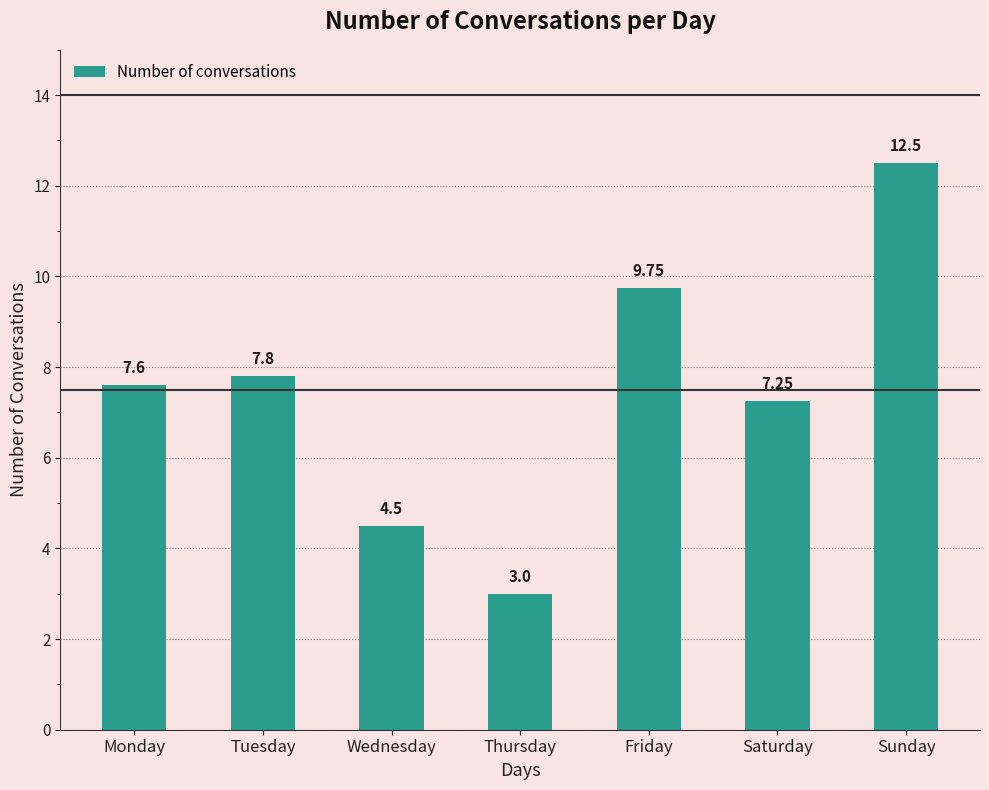

At which category does the chart reach its minimum across all series?

Thursday